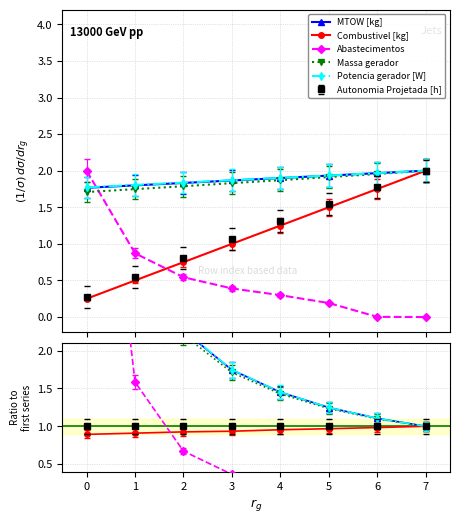

How many categories are shown in the chart?

8